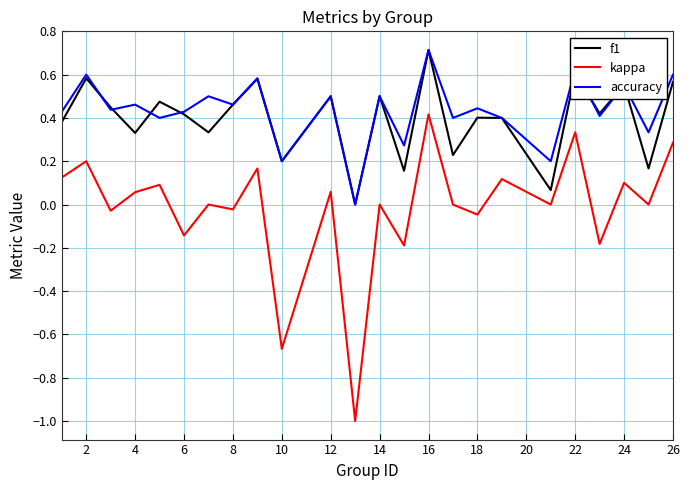

What is the greatest value displayed?

0.7